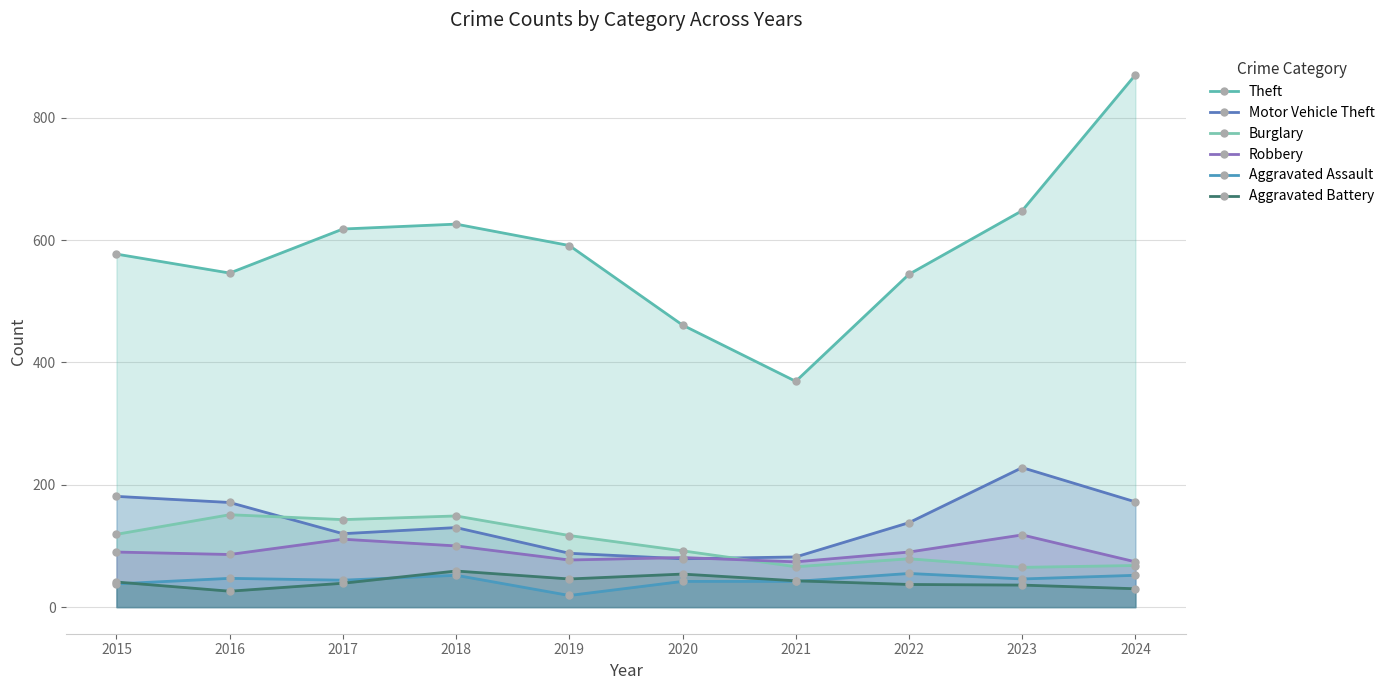

In Burglary, how many points are lower than both neighbors (excluding endpoints)?

3